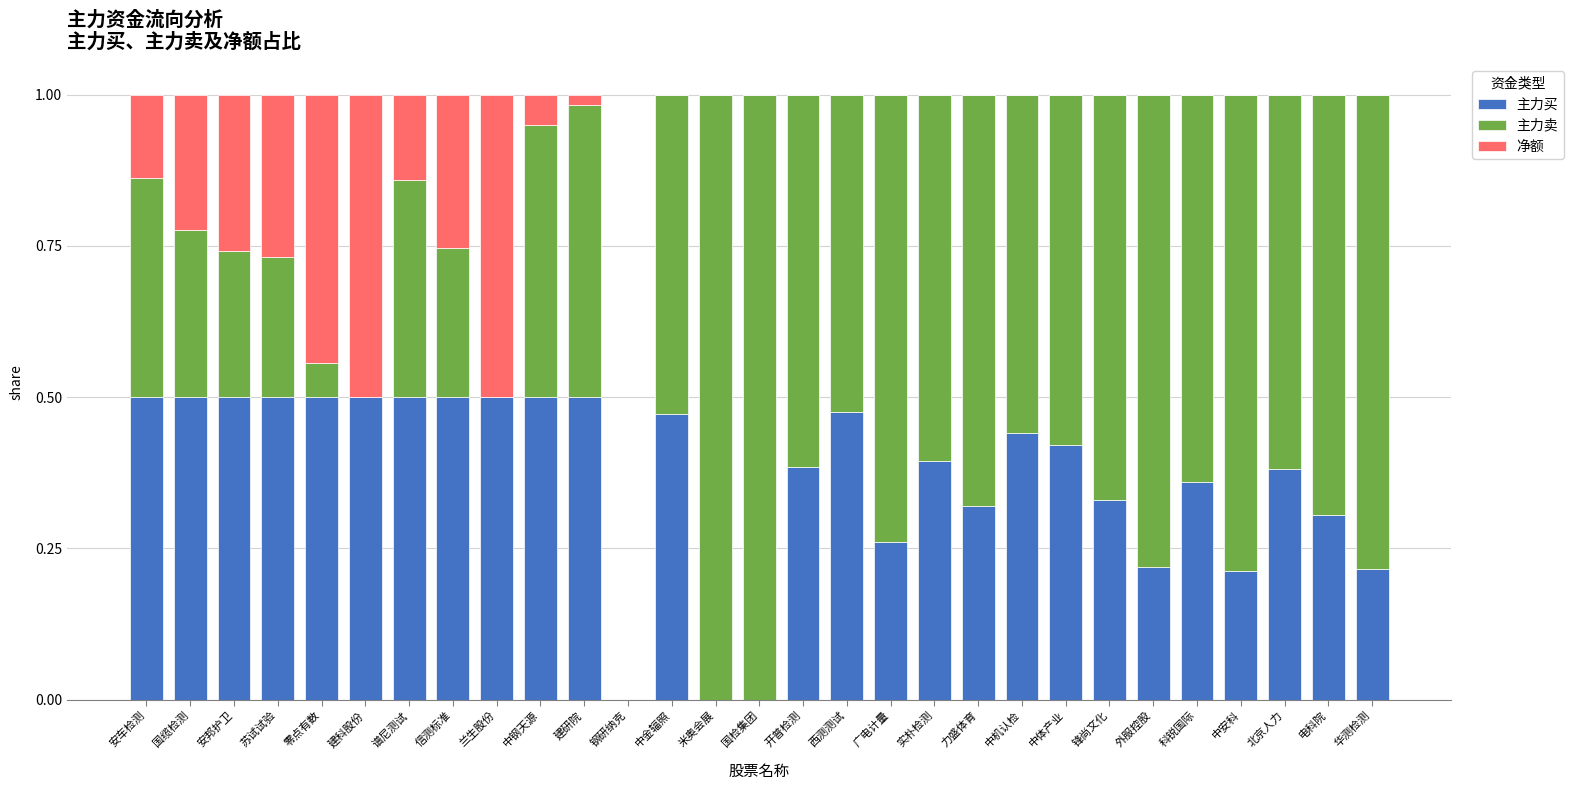

What is the total value across all series at 国缆检测?

1.0